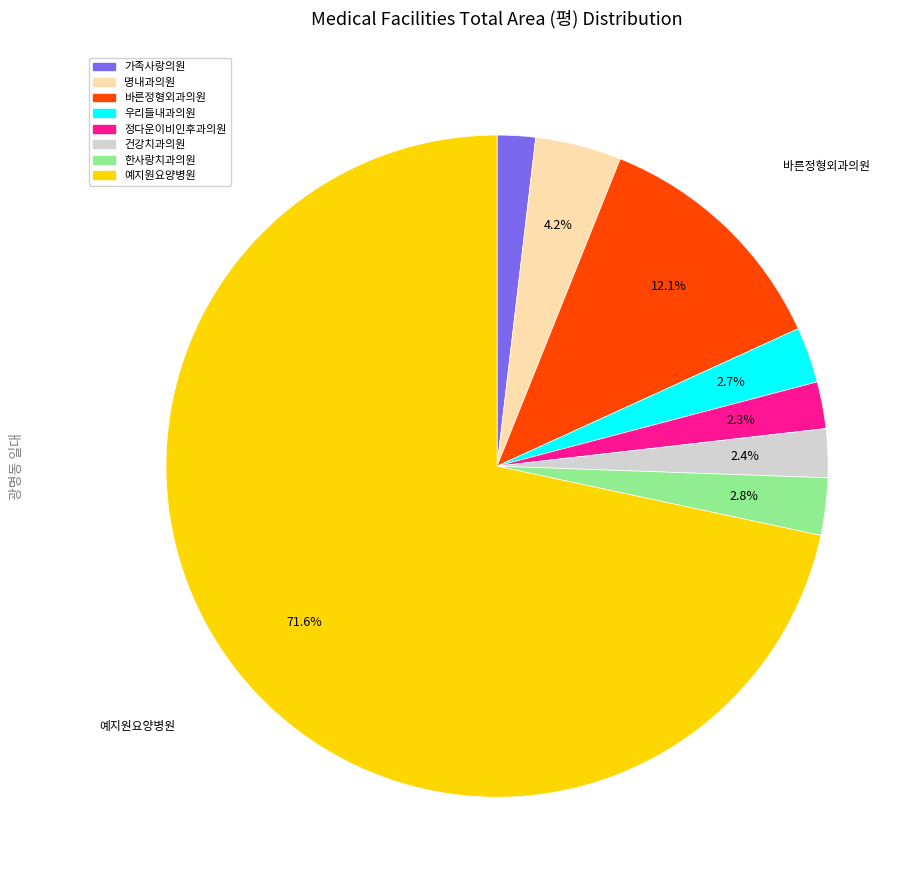

Is it true that 바른정형외과의원 is 12% of the pie?

True